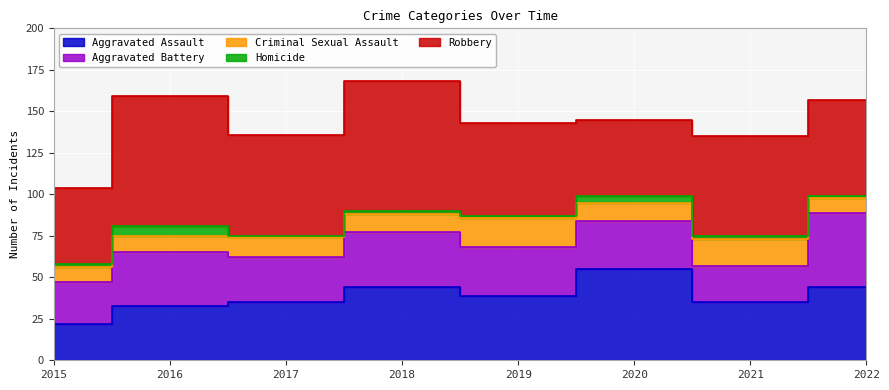

Where is Aggravated Assault nearest to the value 38?

2019